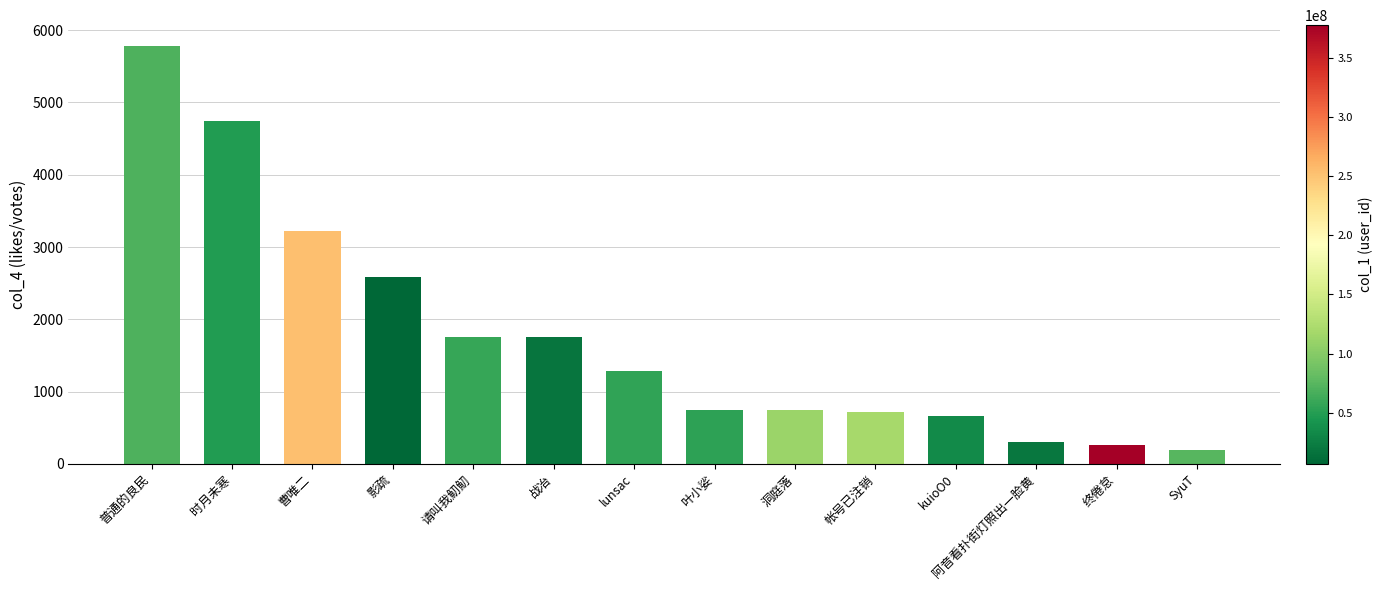

What is the label of the 11th bar from the left?

kuioO0